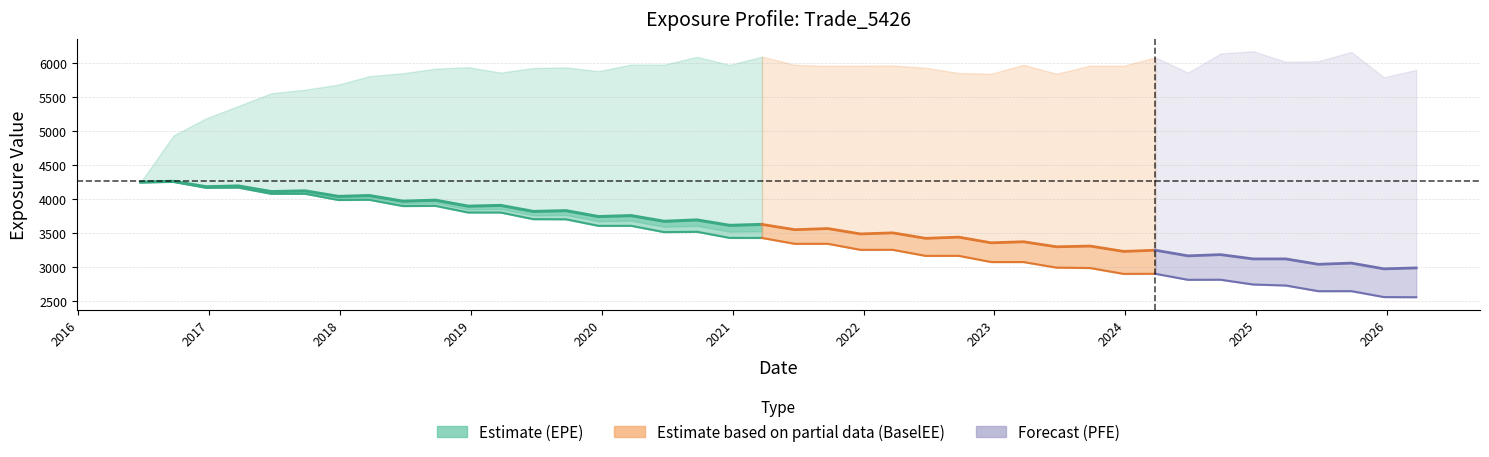

The value of BaselEE at 15 is 2154.2. True or false?

False